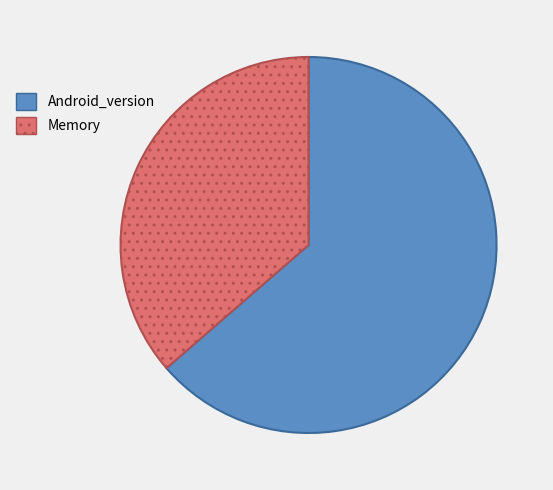

Combined, do Memory and Android_version account for over 50%?

Yes